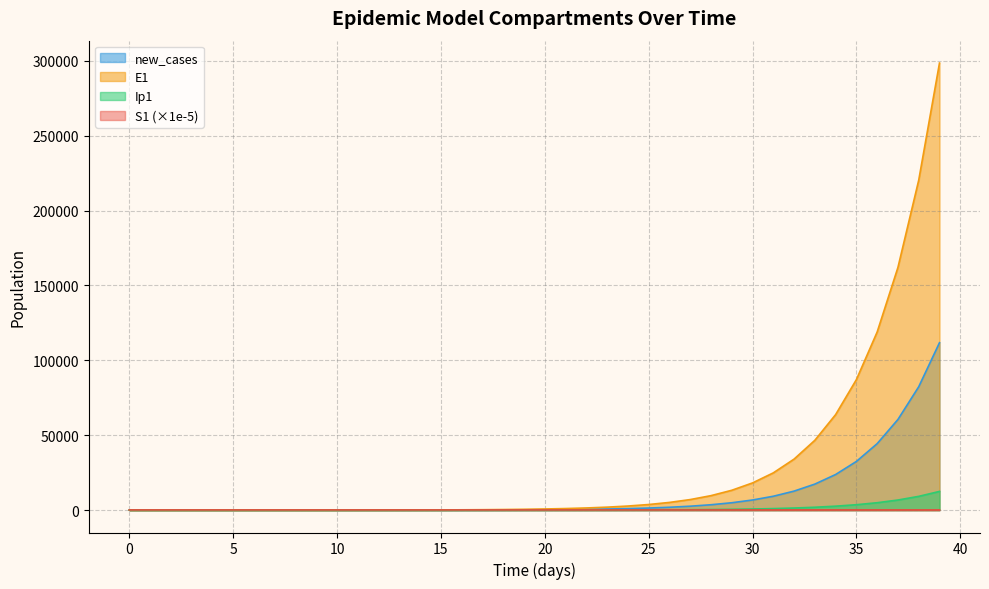

What is the difference between the S1 values at 34 and 8?

1.2